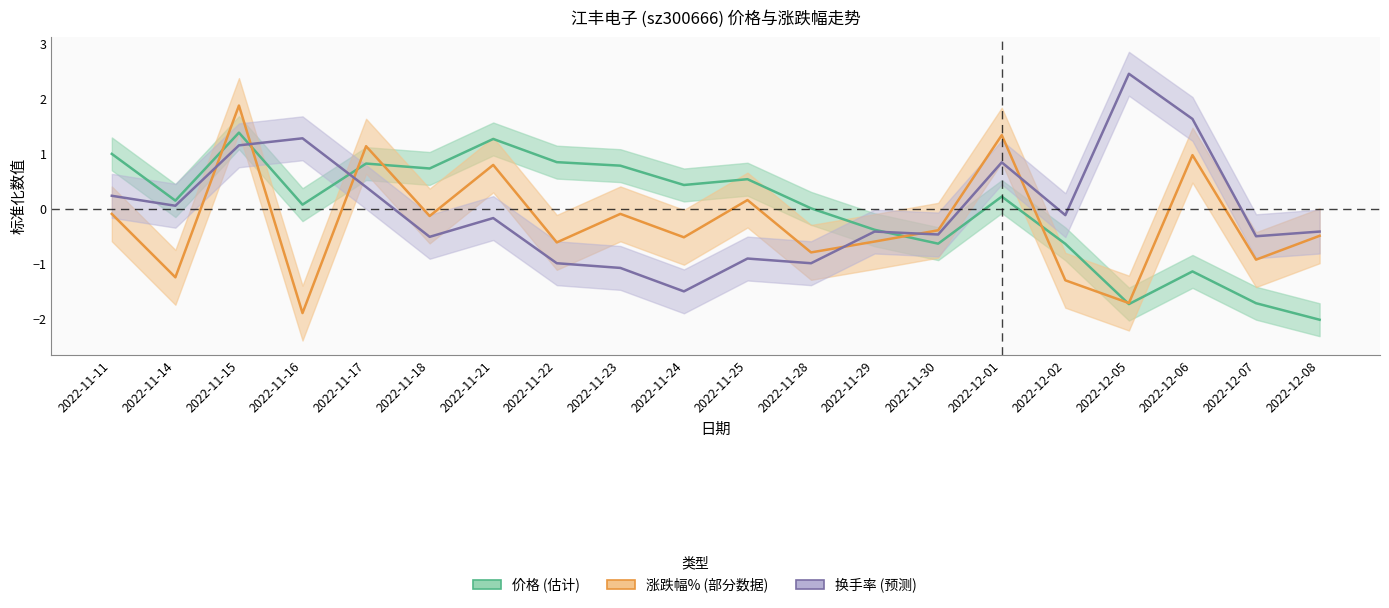

What is the maximum value for 价格?

1.4